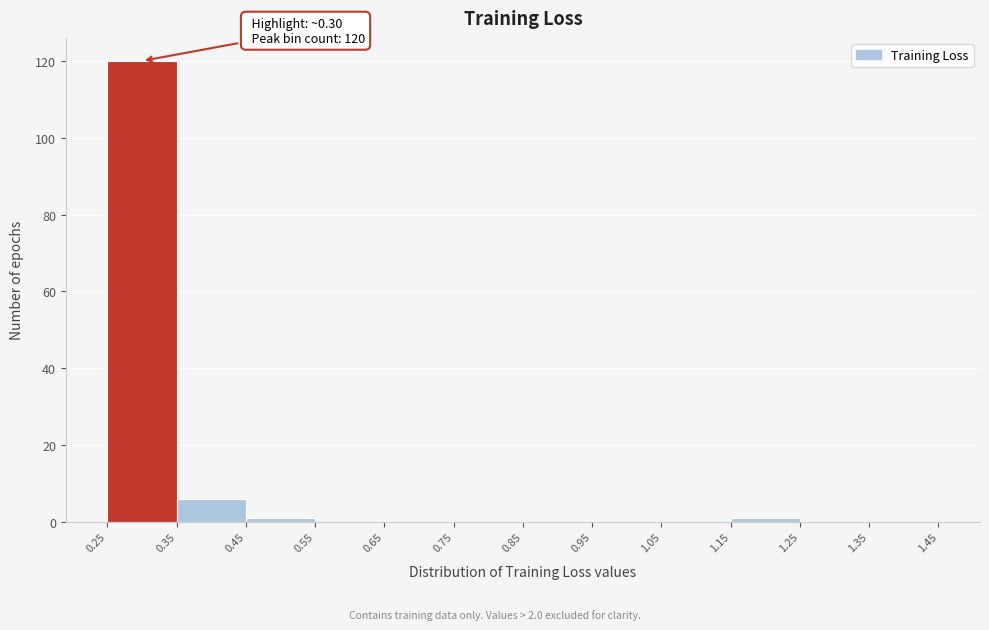

Which range on the x-axis has the tallest bar?

0.25 to 0.35